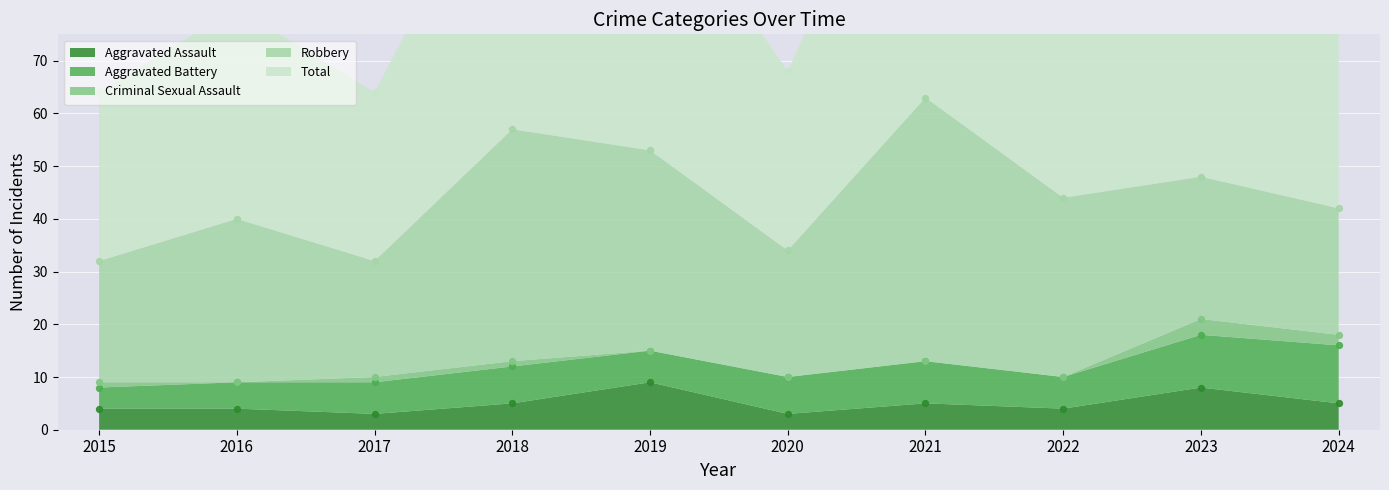

At which category is the sum across all series the highest?

2021